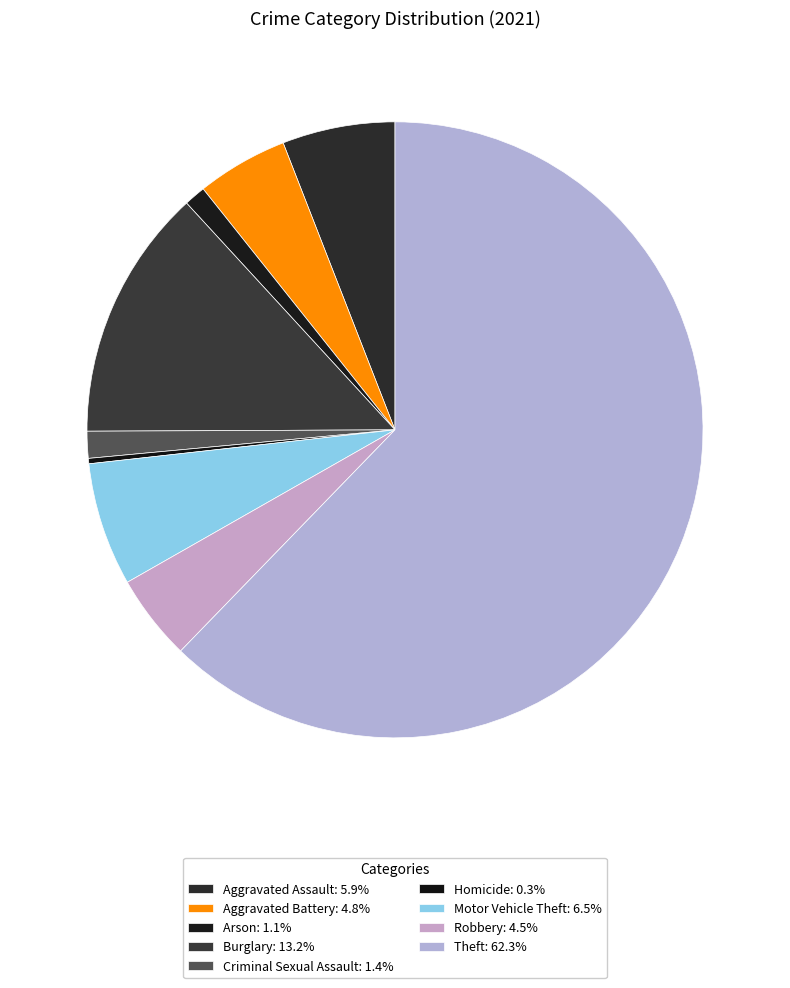

Which slice is the smallest?

Homicide